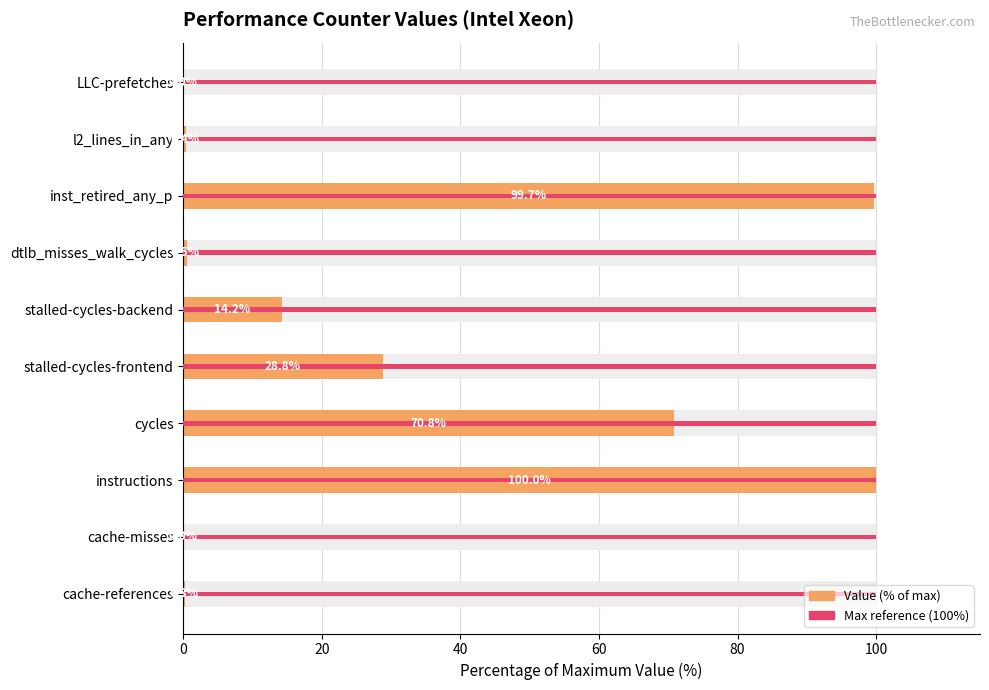

How many bars are there in each group?

2